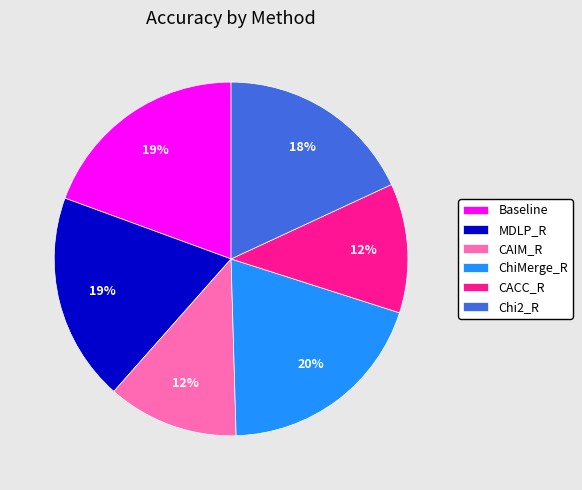

Between Baseline and CAIM_R, which is larger?

Baseline